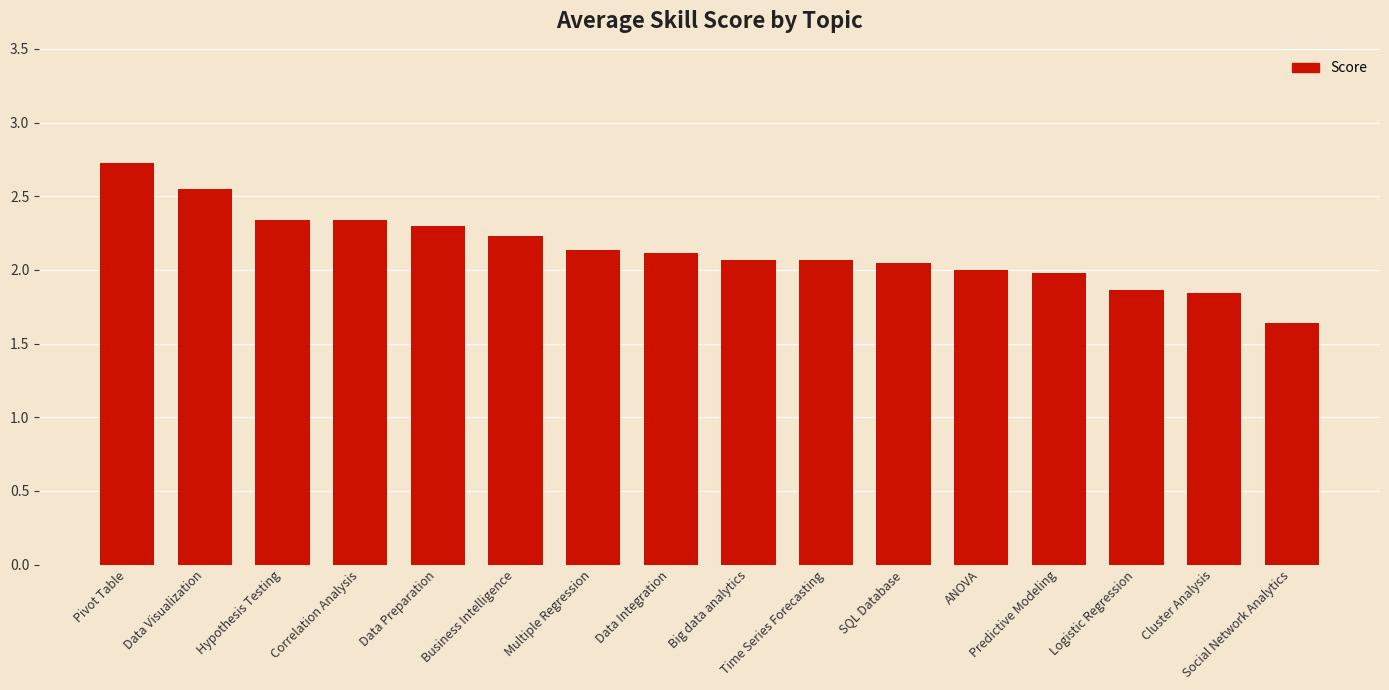

What is the maximum value shown in the chart?

2.7